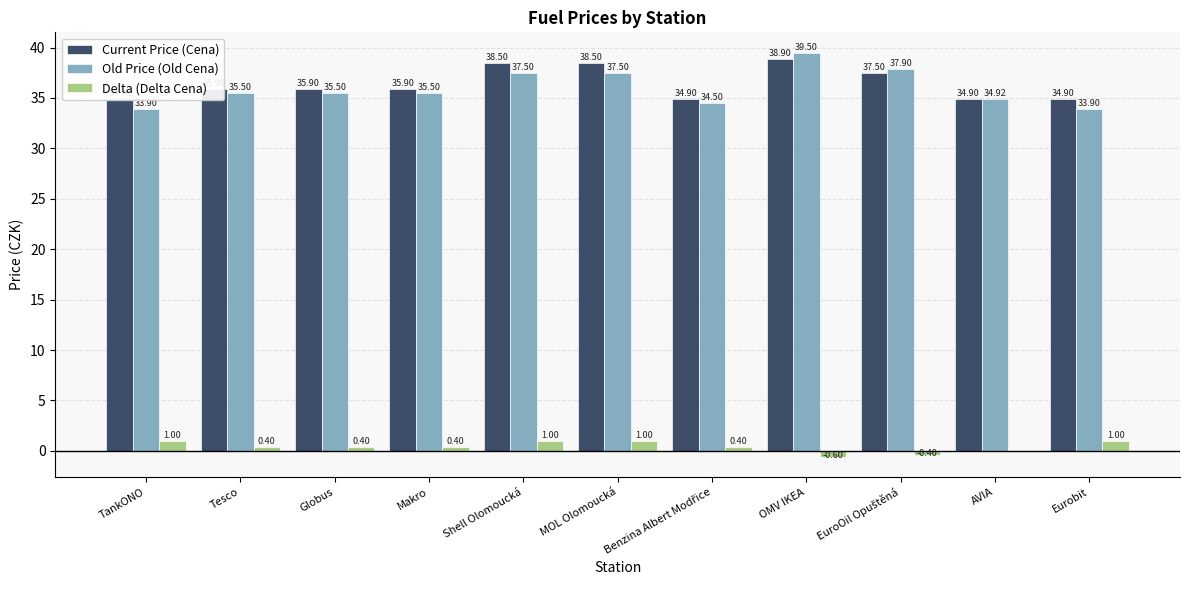

List the series in order of their peak value, lowest first.

Delta (Delta Cena), Current Price (Cena), Old Price (Old Cena)